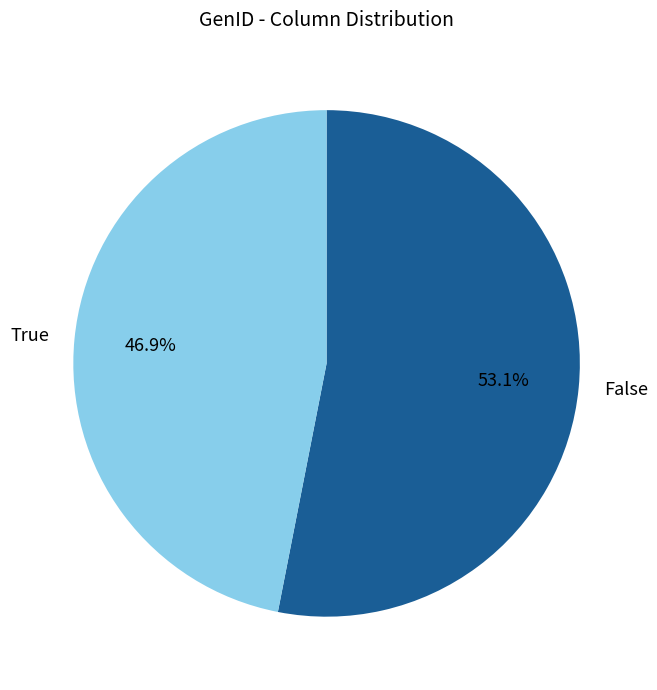

Is the sum of True and False greater than half?

Yes